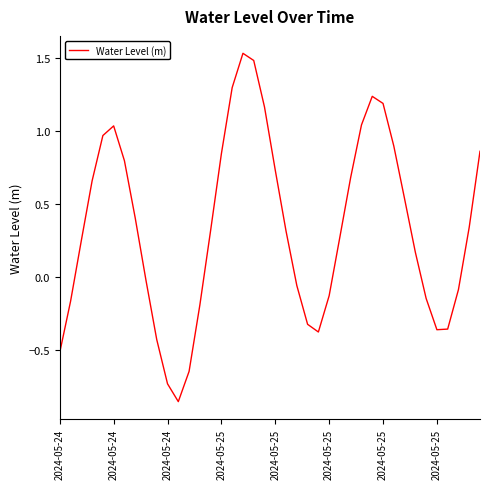

What is the difference between the maximum and minimum values?

2.4